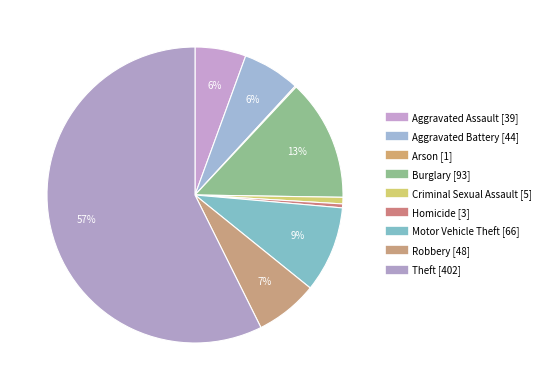

Does any single category account for the majority?

Yes